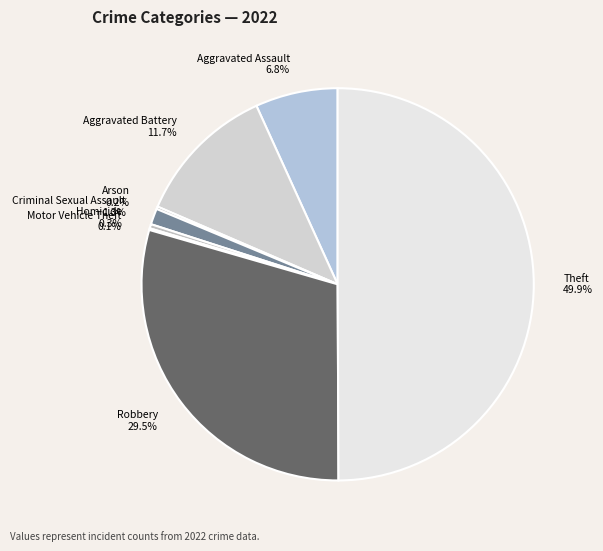

Approximately how many times larger is the value at Aggravated Assault 6.8% compared to Aggravated Battery 11.7%?

0.6